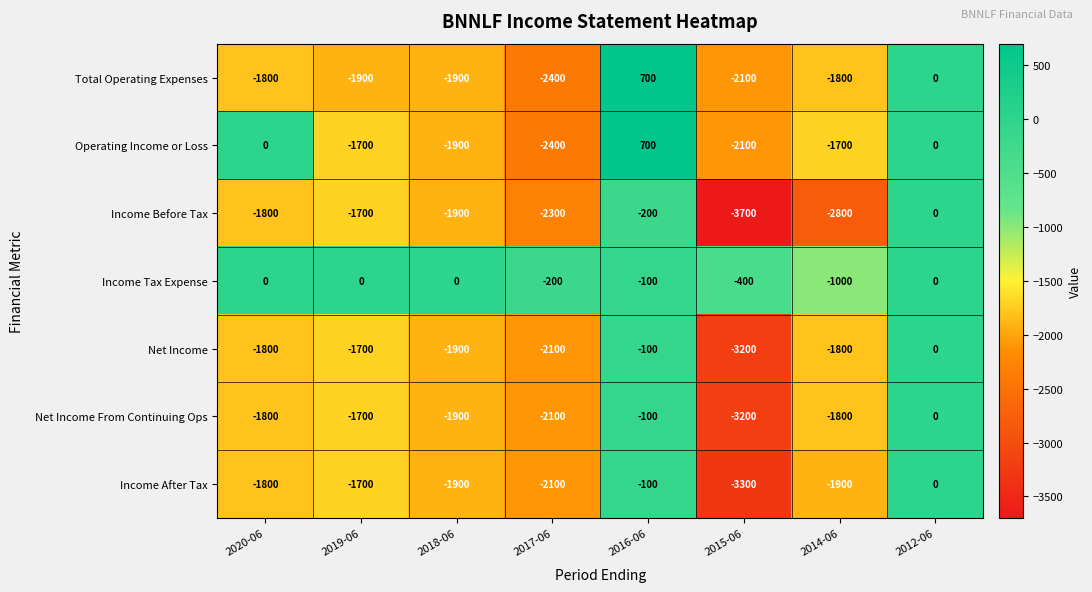

Count the number of data series in this chart.

7